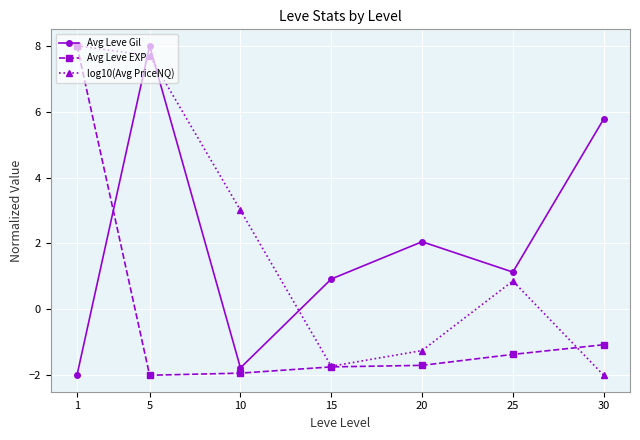

List the labels in order of log10(Avg PriceNQ) value, smallest first.

30, 15, 20, 25, 10, 5, 1